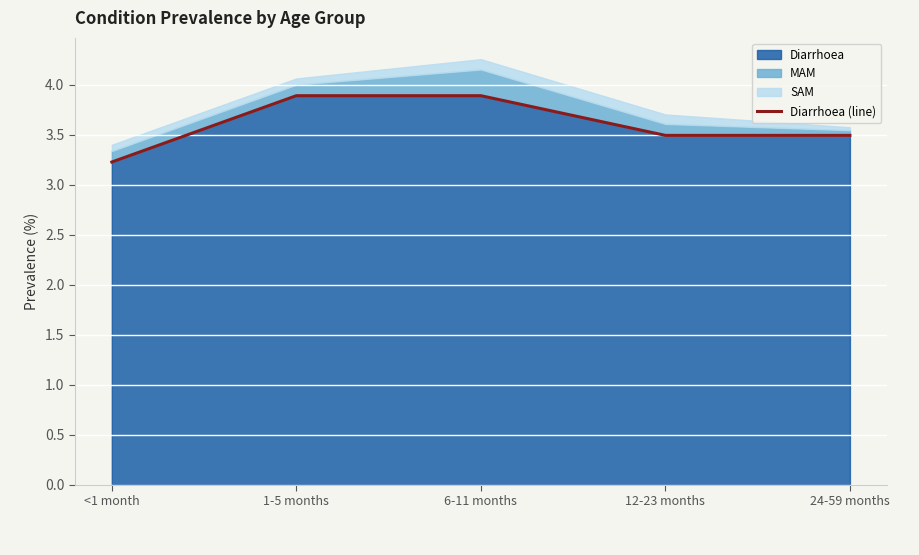

Rank the categories by value from highest to lowest.

1-5 months, 6-11 months, 12-23 months, 24-59 months, <1 month